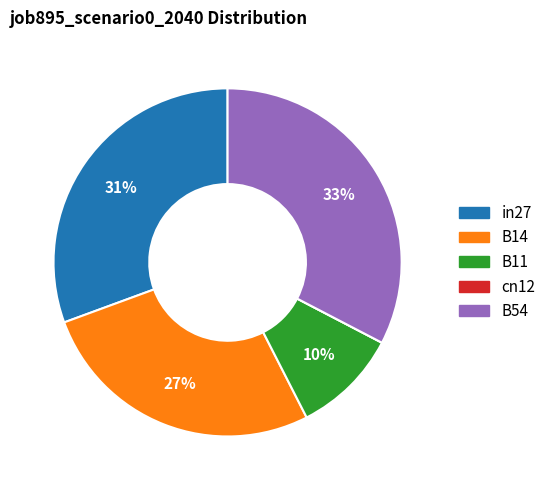

To the nearest percent, what portion does in27 represent?

31%